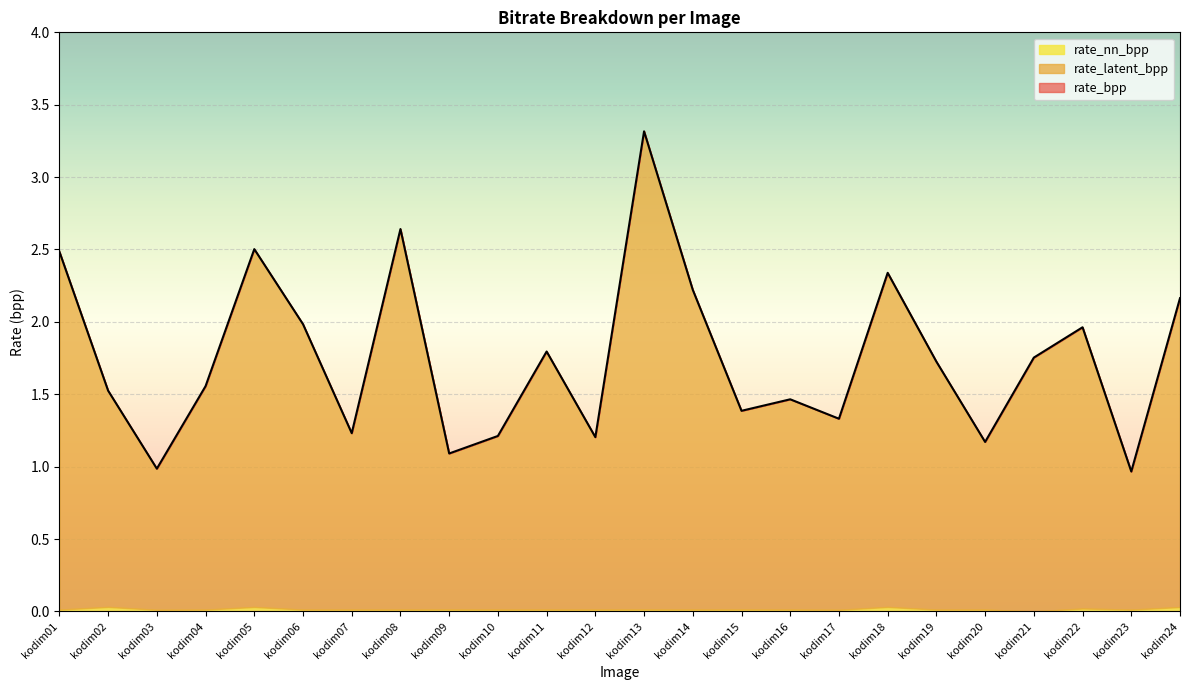

Count the number of data series in this chart.

3